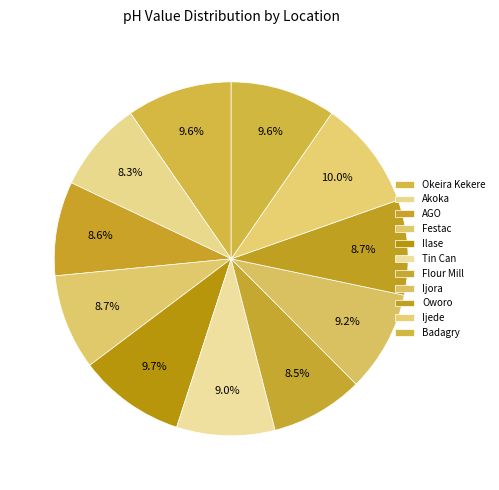

How many slices are in this pie chart?

11